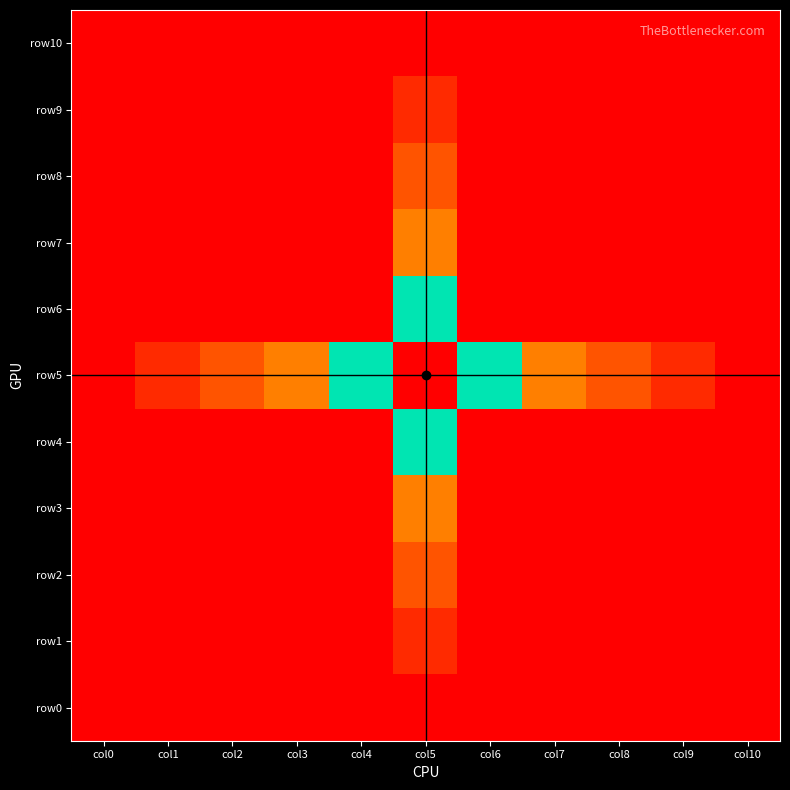

How many series are shown in this chart?

11